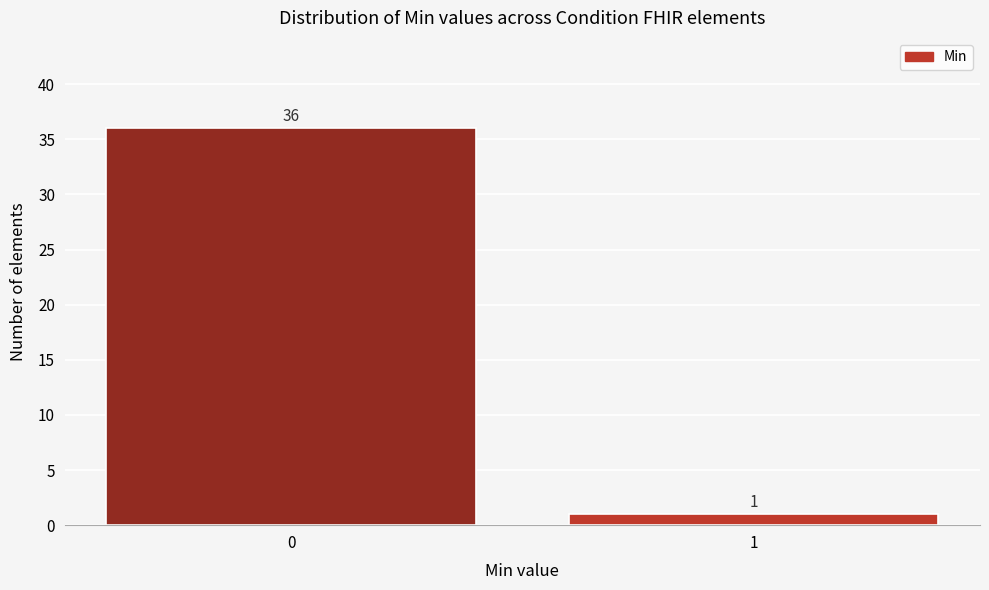

Reading left to right, list all the values displayed in this chart.

36	1